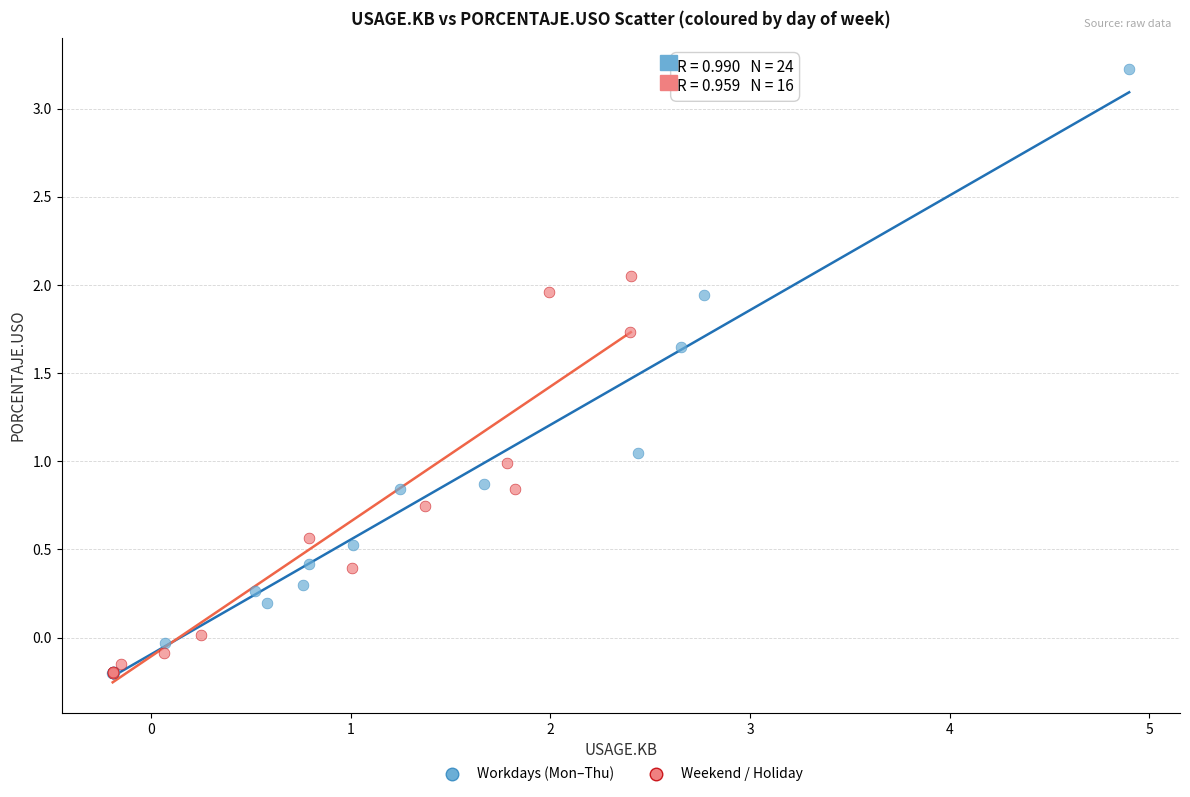

Which series contains the highest Y value?

Workdays (Mon–Thu)